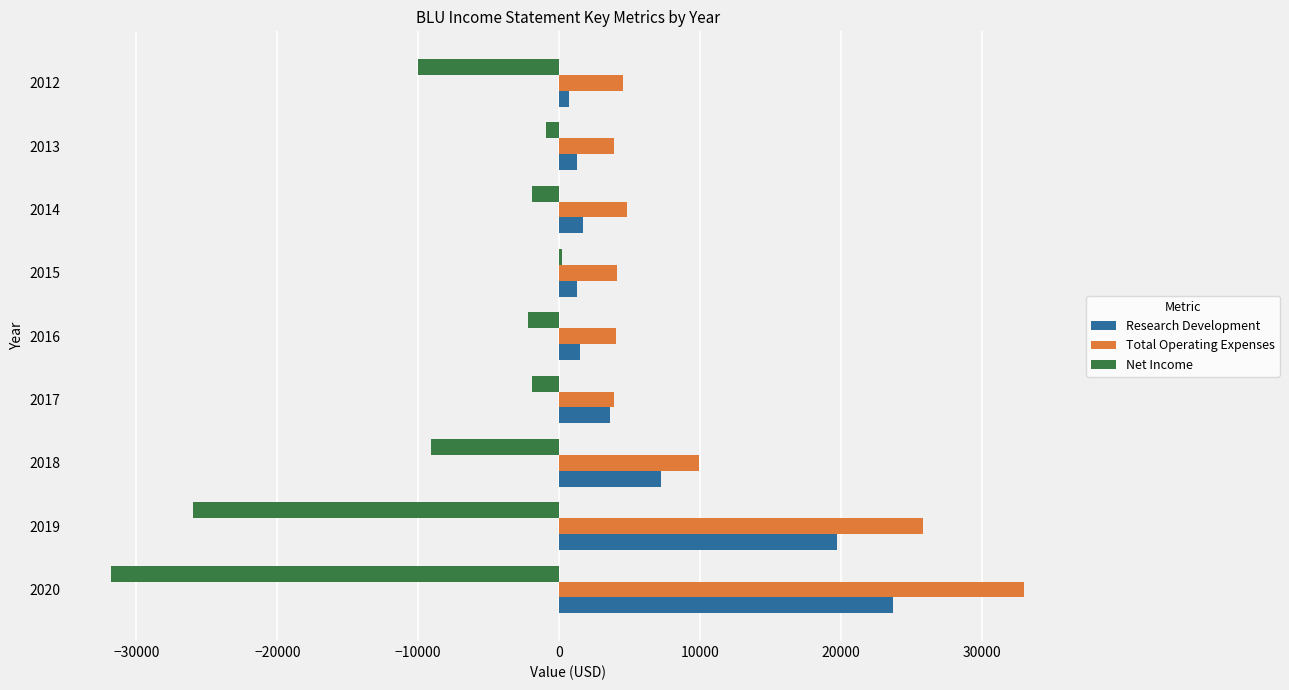

What is the highest value of the Research Development series?

23700